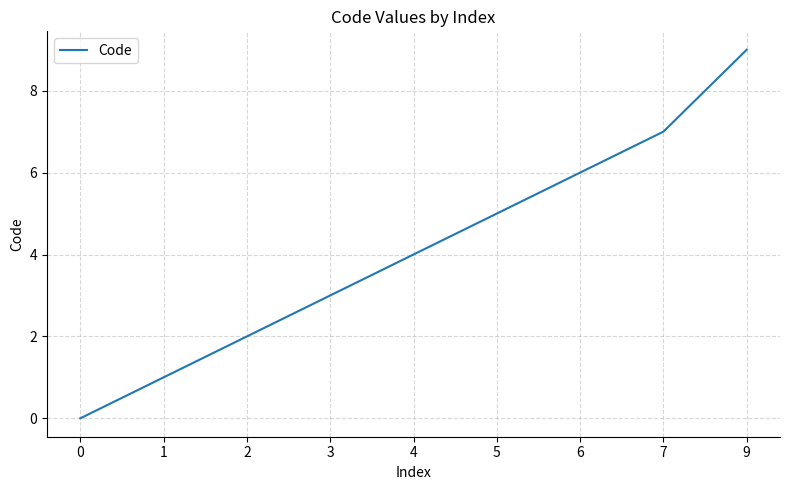

What is the average value?

4